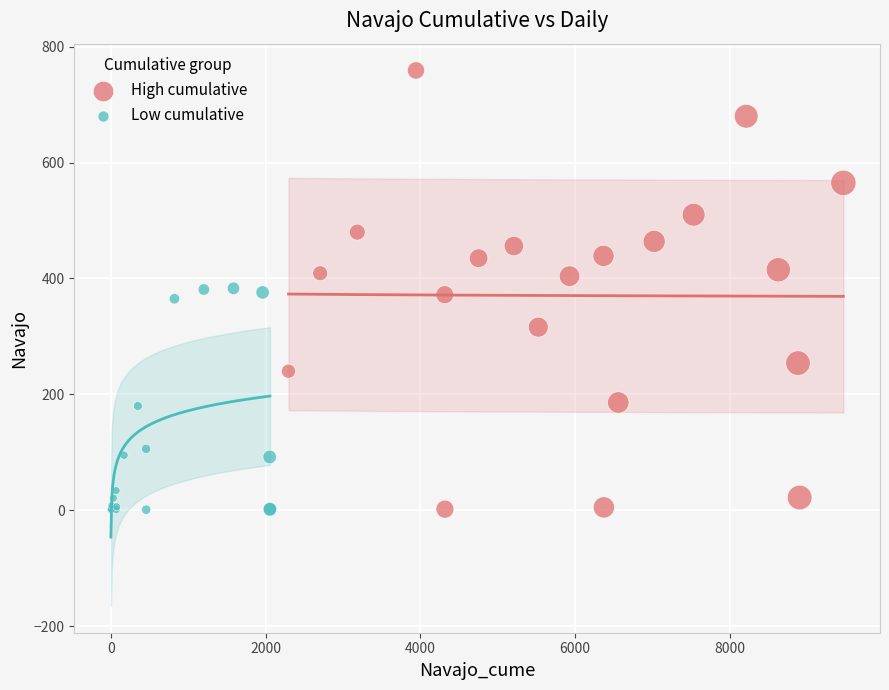

Which series has the widest spread of Y values?

High cumulative